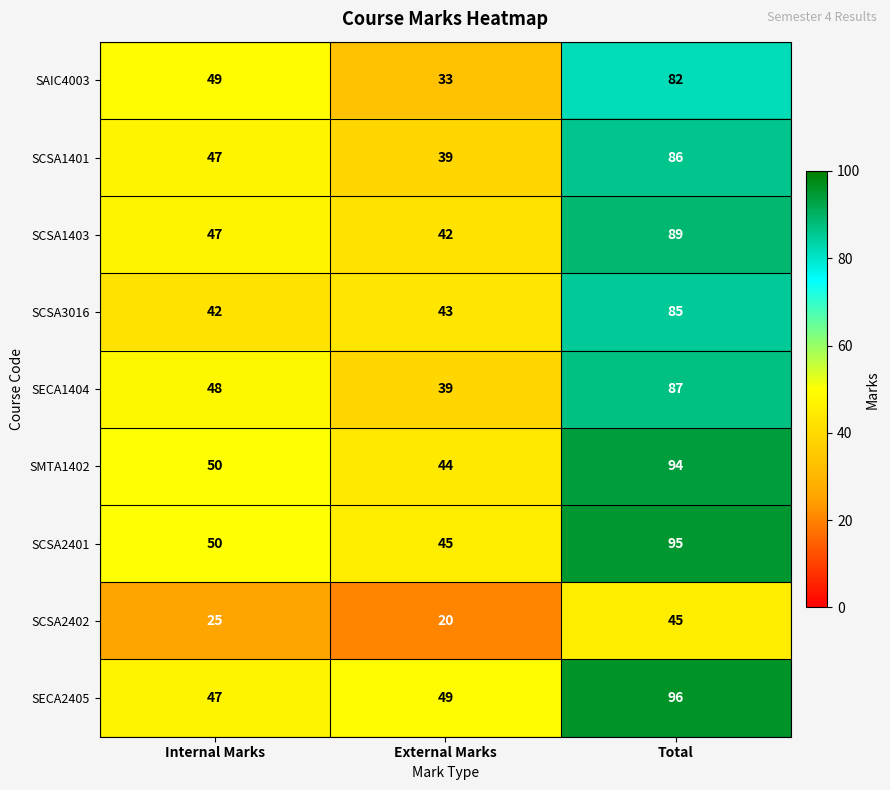

What is the difference between the maximum and minimum values in the SECA1404 series?

48